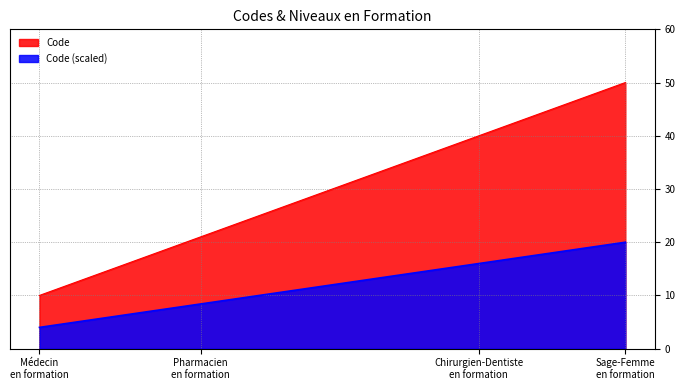

True or false: the data shows 5.8 at Chirurgien-Dentiste en formation.

False